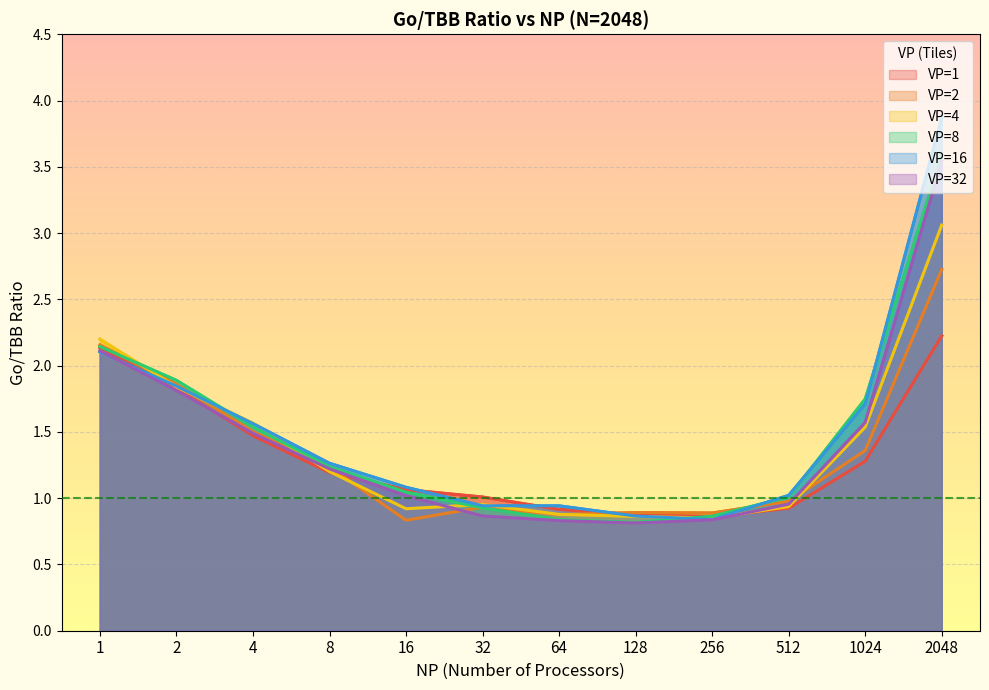

What value does the VP=2 series have at 512?

1.0